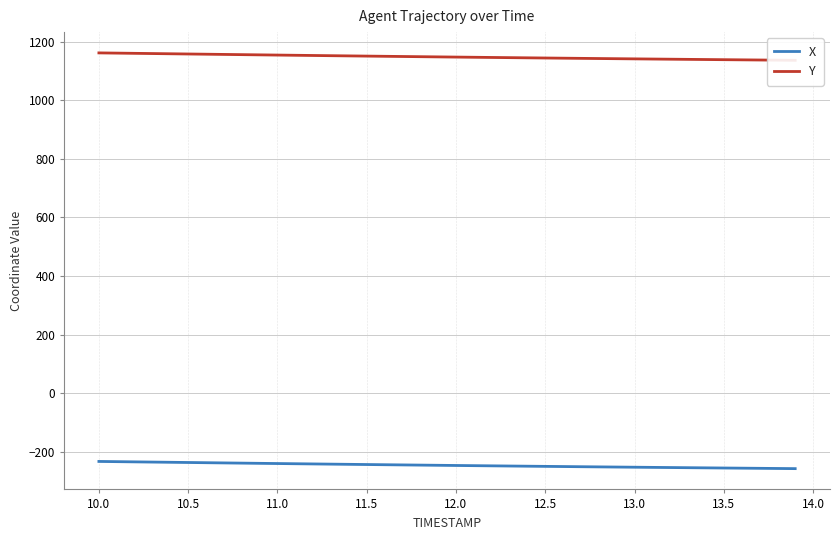

What is the label of the 20th point from the right?

12.0